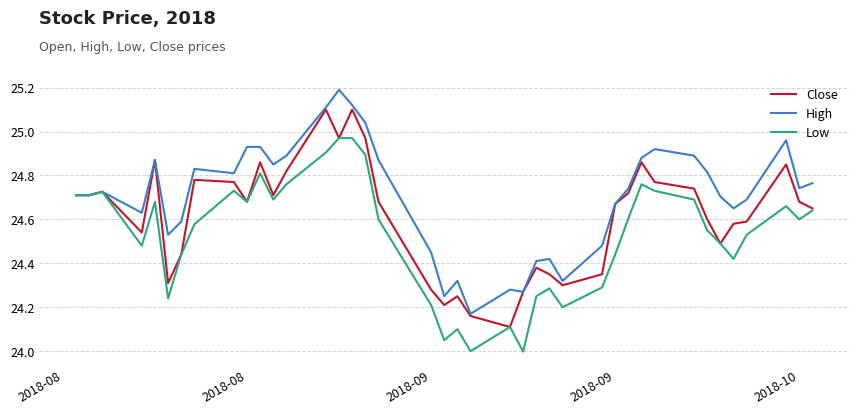

Rank the series by their average value, from highest to lowest.

High, Close, Low